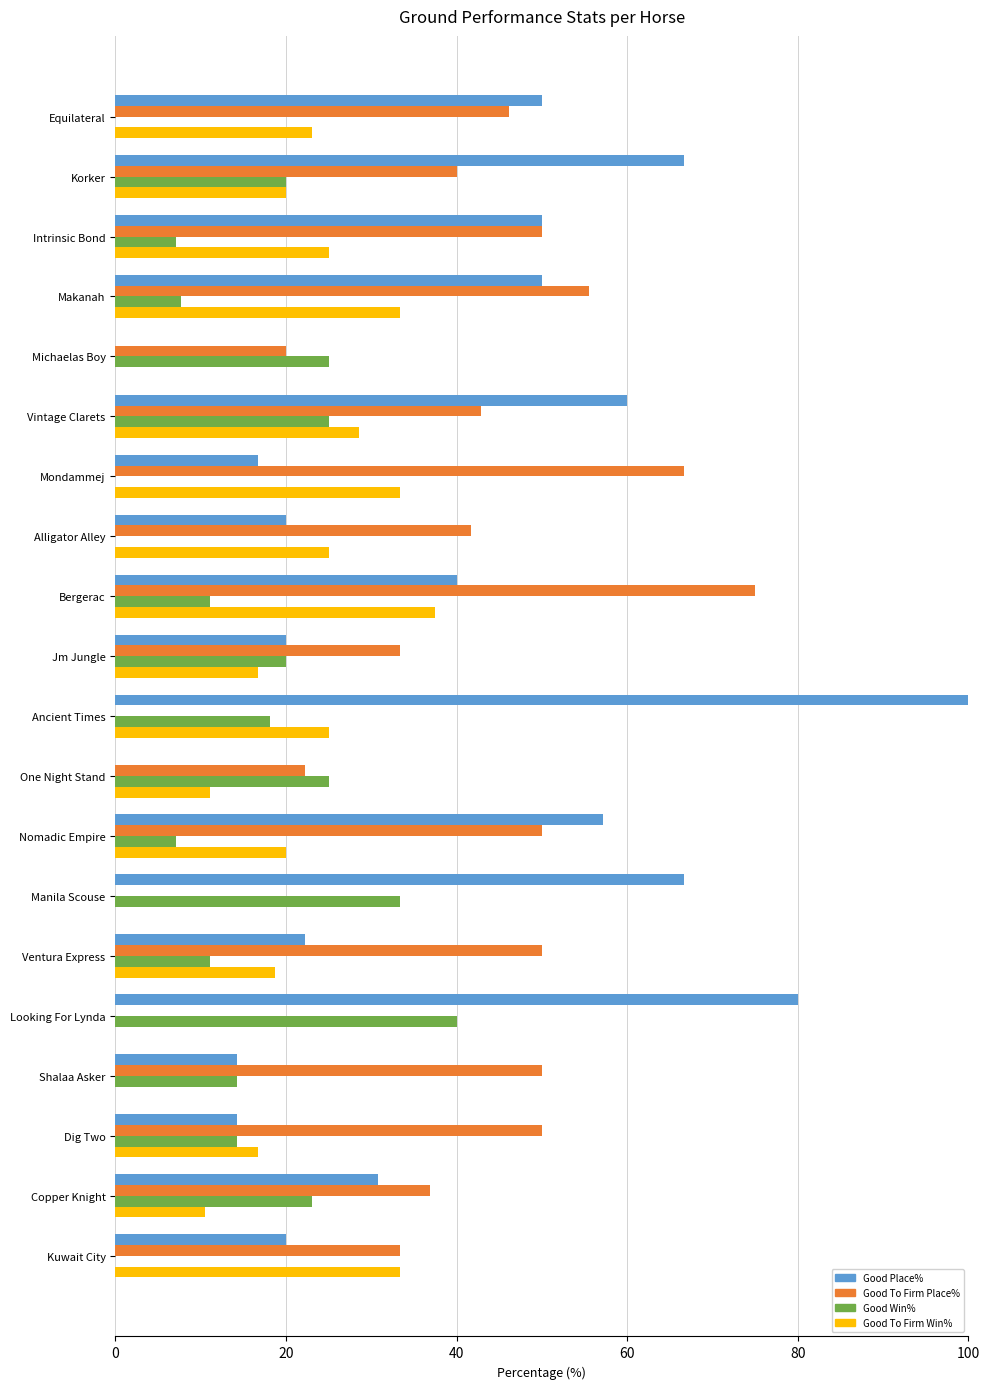

Between Korker and One Night Stand, which series saw the biggest shift?

Good Place%